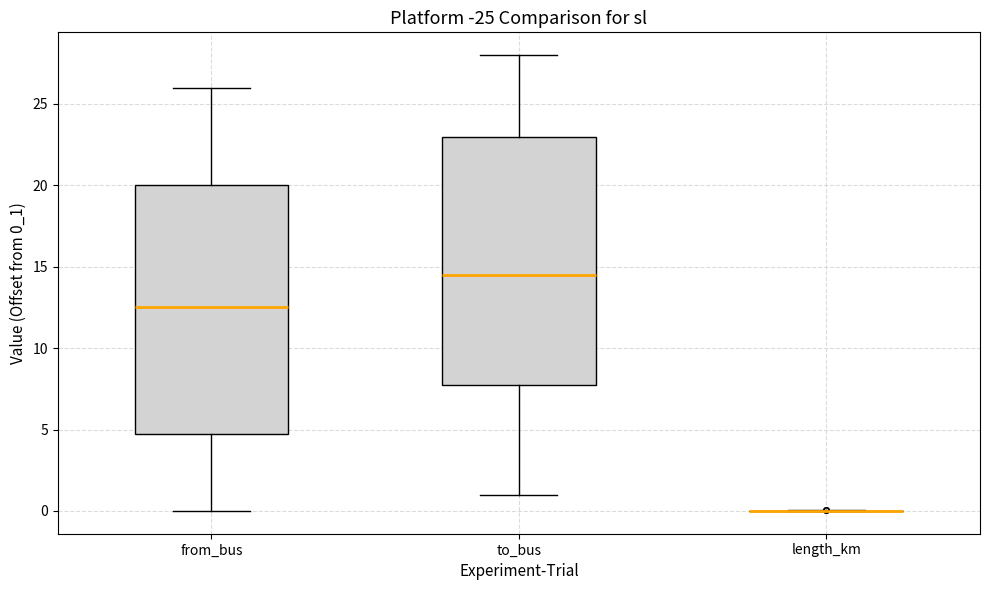

Reading left to right, transcribe this box plot: for each box, give where its median line is, the range the box spans, and where its two whiskers end, as read against the y-axis. The values are not printed on the chart, so give them approximately, as read against the axis.

from_bus: median 12.5, box 5.0 to 20.0, whiskers 0.0 to 26.0
to_bus: median 14.5, box 8.0 to 23.0, whiskers 1.0 to 28.0
length_km: box collapsed to a line at 0.0, whiskers 0.0 to 0.0